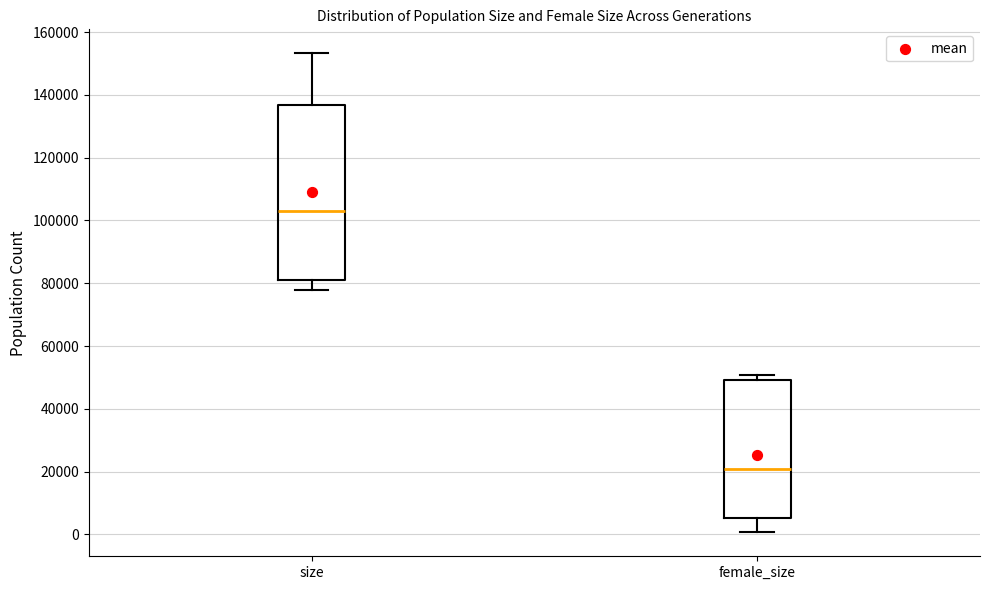

Which box has the lowest median line?

female_size